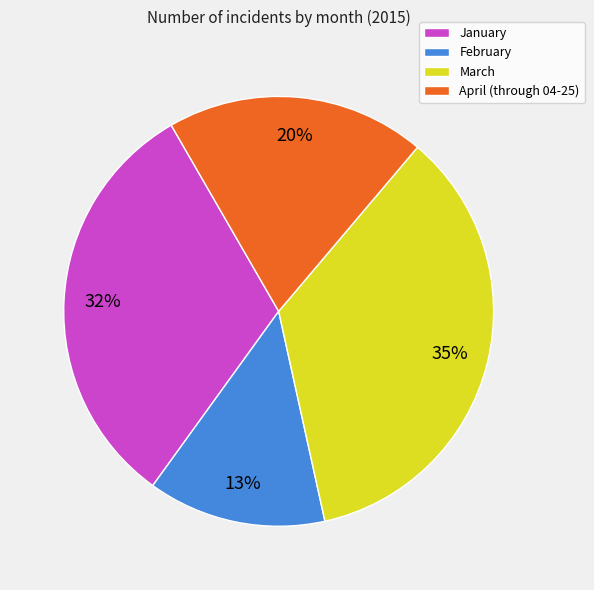

How many segments does this pie chart have?

4